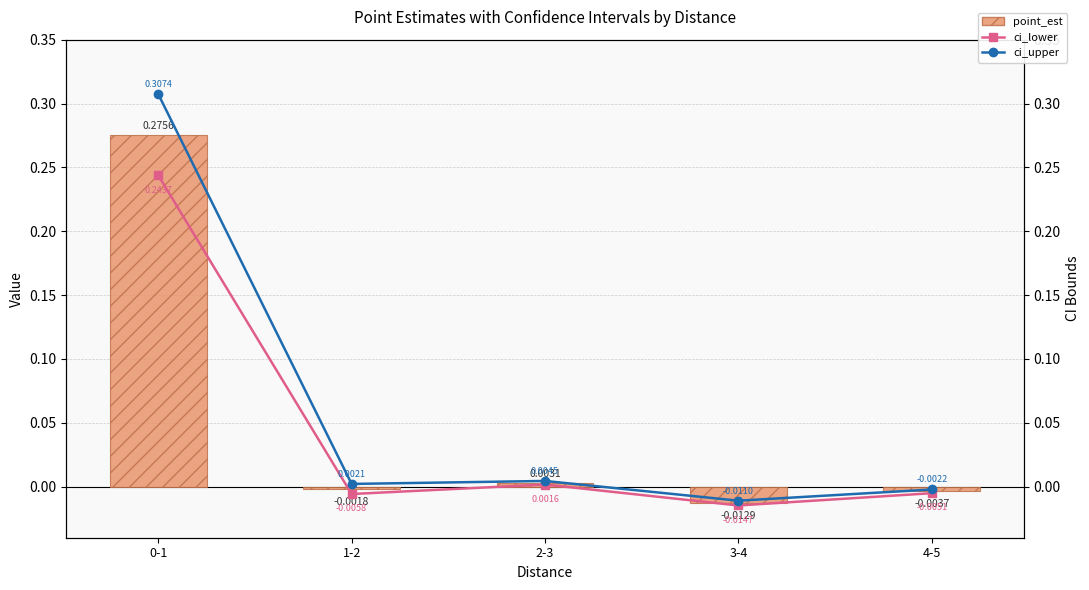

At which category does the chart reach its peak across all series?

0-1